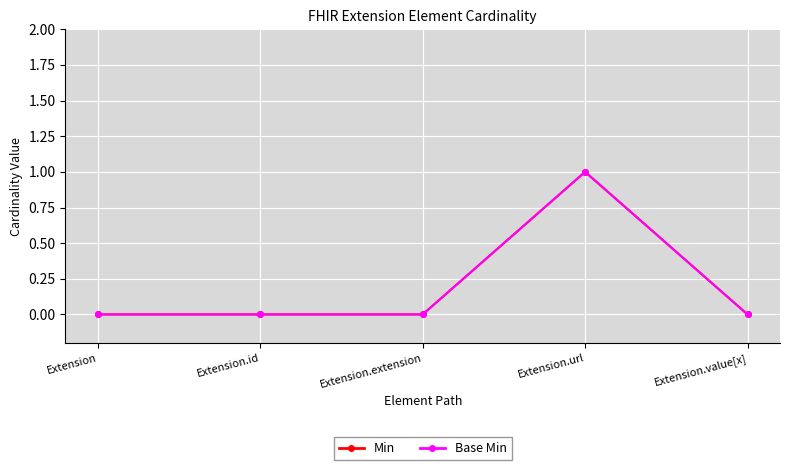

True or false: Base Min and Min intersect in this chart.

False